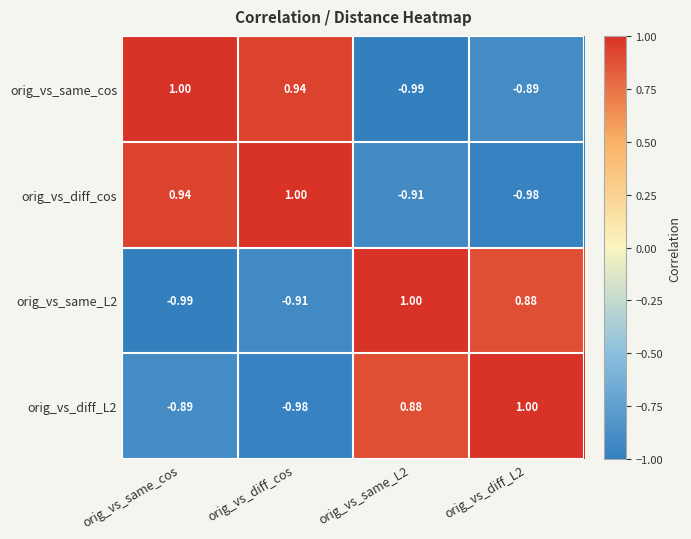

How many values in orig_vs_diff_cos are above zero?

2